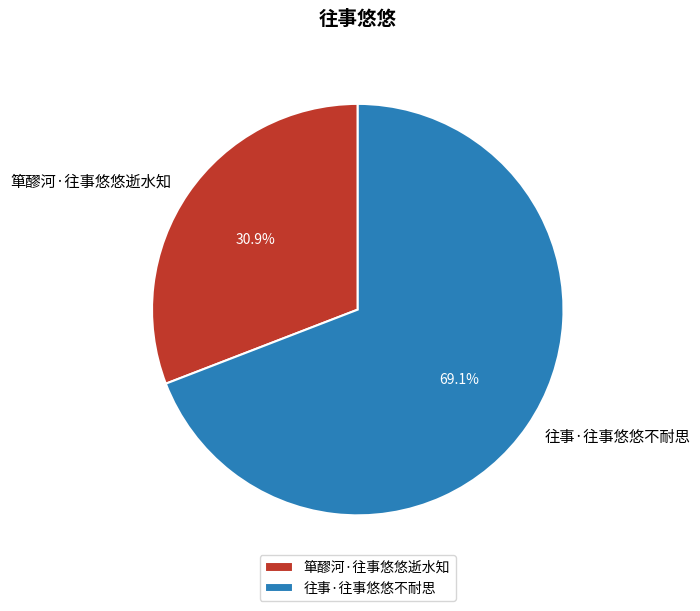

To the nearest percent, what portion does 往事·往事悠悠不耐思 represent?

69%